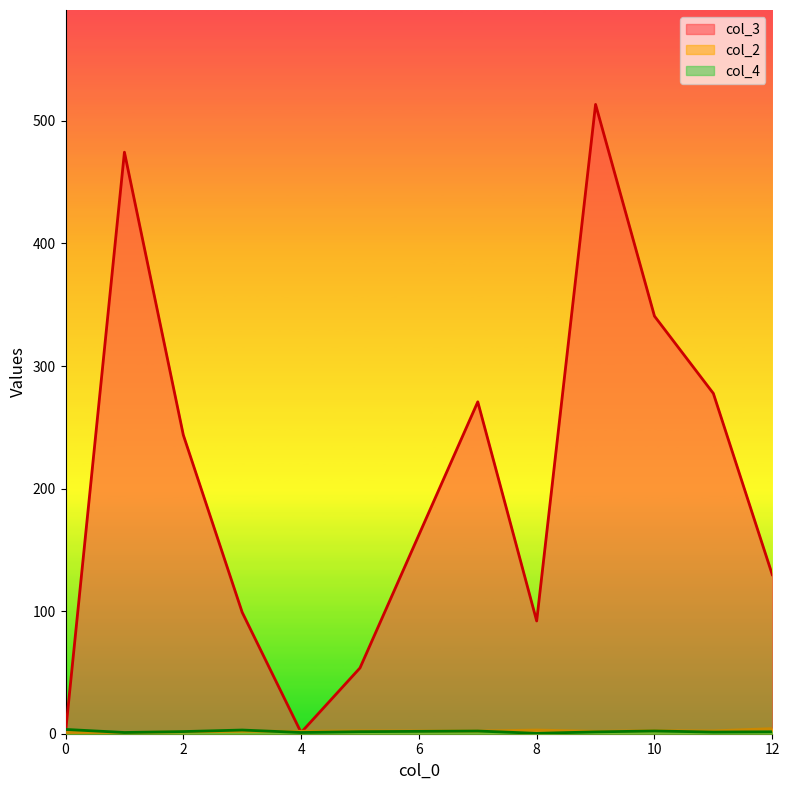

Reading right to left, what are all the values shown in this chart?

col_3: 12=126	12=18	12=32	12=213	12=260	11=98	11=665	11=70	10=117	10=848	10=177	10=221	9=895	9=132	8=100	8=86	8=90	7=525	7=581	7=73	7=103	7=72	5=77	5=17	5=67	4=1	3=60	3=138	2=469	2=441	2=49	2=16	1=444	1=505	0=1	0=1
col_2: 12=4	12=5	12=3	12=4	12=5	11=3	11=2	11=2	10=2	10=2	10=4	10=2	9=1	9=3	8=3	8=3	8=3	7=1	7=1	7=4	7=2	7=3	5=3	5=2	5=2	4=2	3=2	3=2	2=1	2=1	2=2	2=2	1=1	1=1	0=1	0=1
col_4: 12=0	12=3	12=1	12=0	12=4	11=1	11=1	11=2	10=2	10=2	10=4	10=1	9=2	9=1	8=0	8=0	8=1	7=1	7=0	7=4	7=1	7=5	5=3	5=1	5=1	4=1	3=5	3=1	2=0	2=0	2=1	2=6	1=1	1=1	0=4	0=3